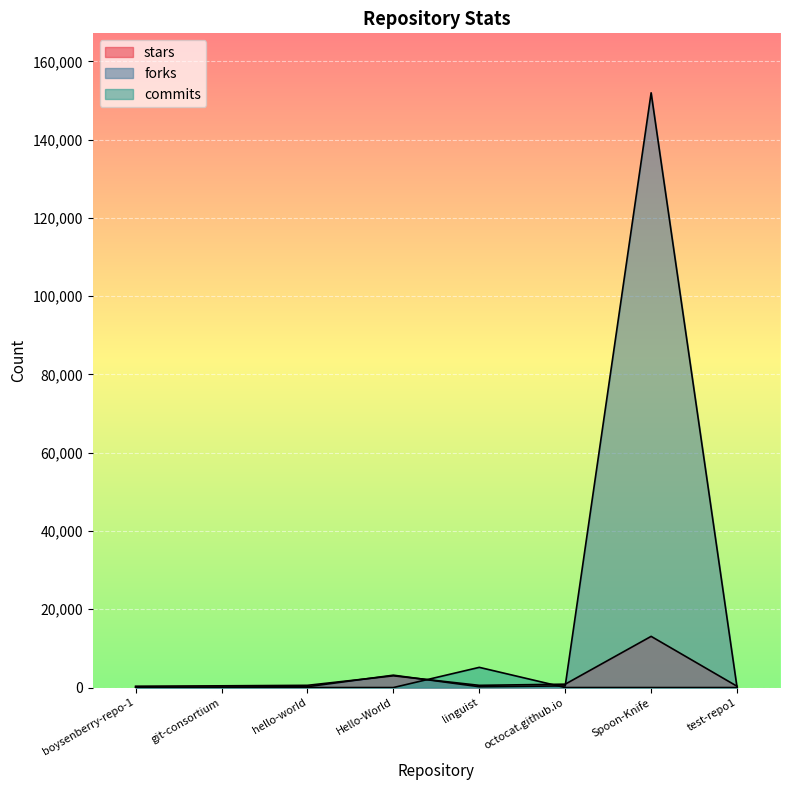

Reading right to left, transcribe all the data shown in this chart.

stars: 334	13082	866	565	3007	570	445	343
forks: 28	151978	422	213	3166	221	122	22
commits: 1	3	4	5166	3	1	6	4